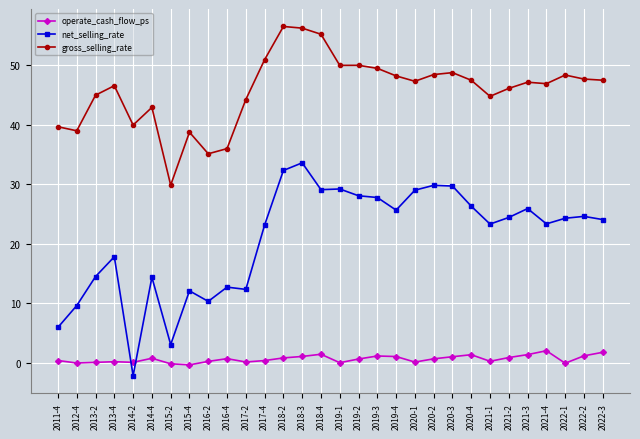

What is the maximum value shown in the chart?

56.5